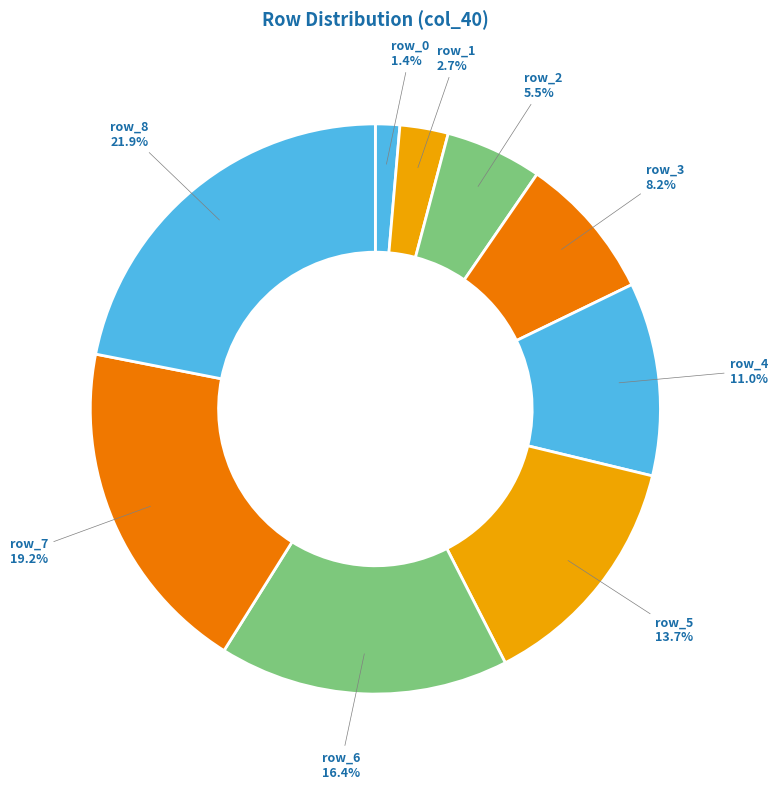

Is there a majority slice in this chart?

No